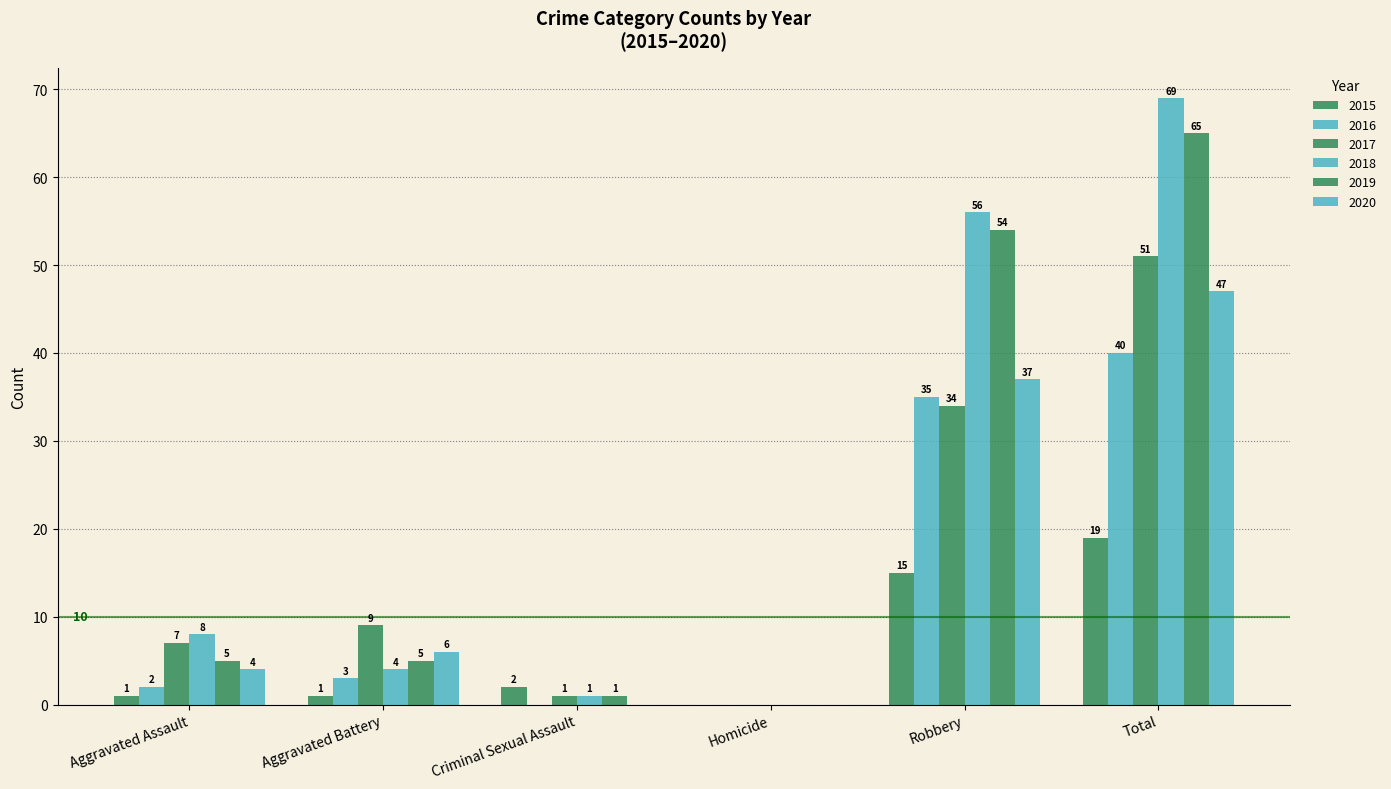

What is the approximate value of 2018 at Aggravated Assault, to the nearest 10?

10